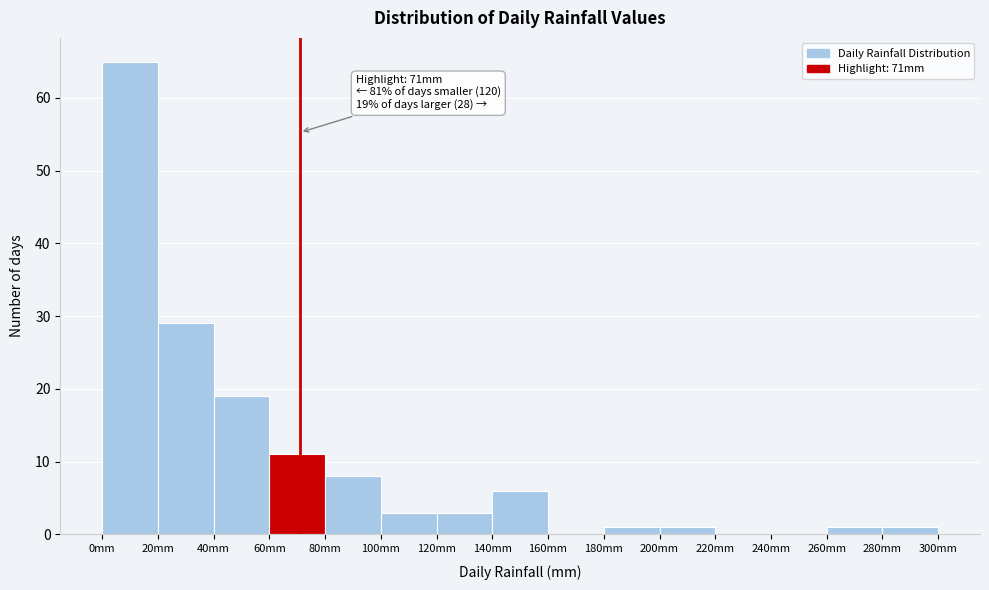

Which range on the x-axis has the tallest bar?

0 to 20